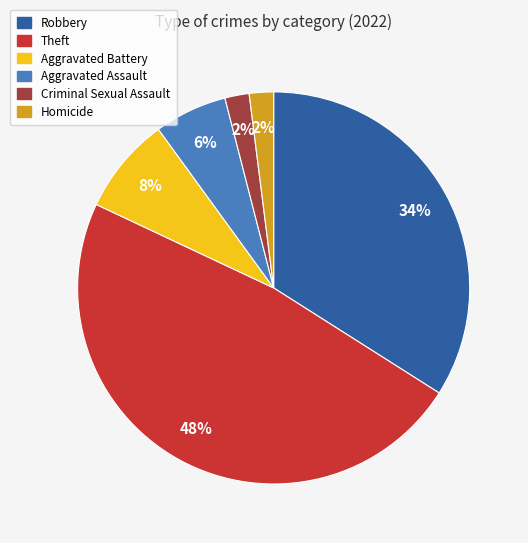

Which has a higher value, Aggravated Battery or Homicide?

Aggravated Battery